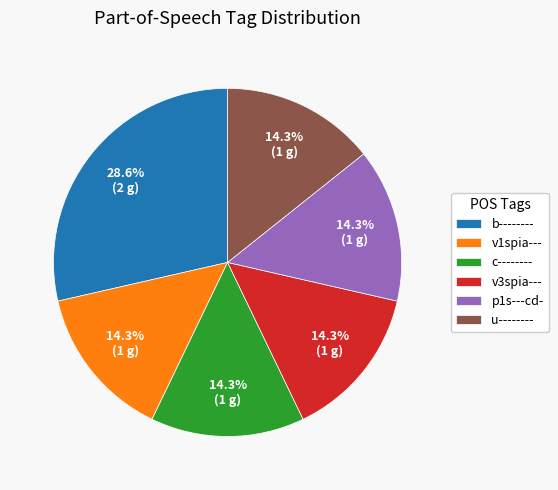

Which category has the biggest portion of the pie?

b--------